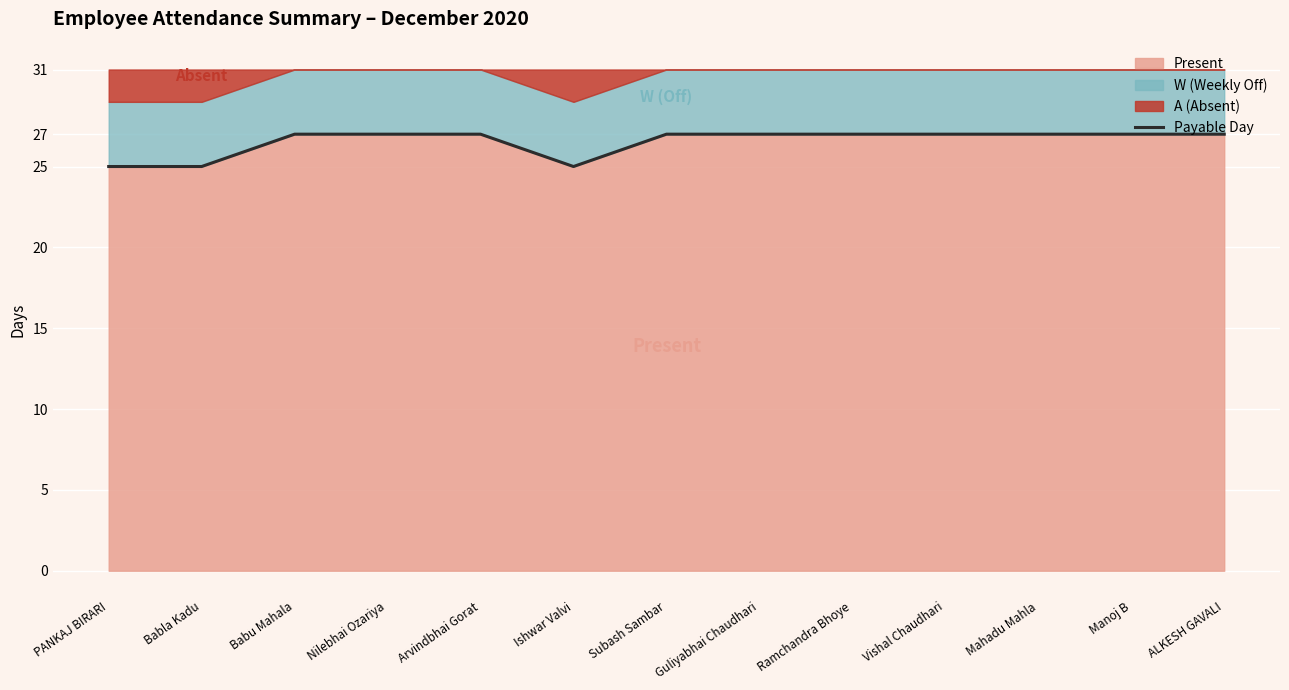

The chart shows a value of 27 at Babu Mahala. True or false?

True